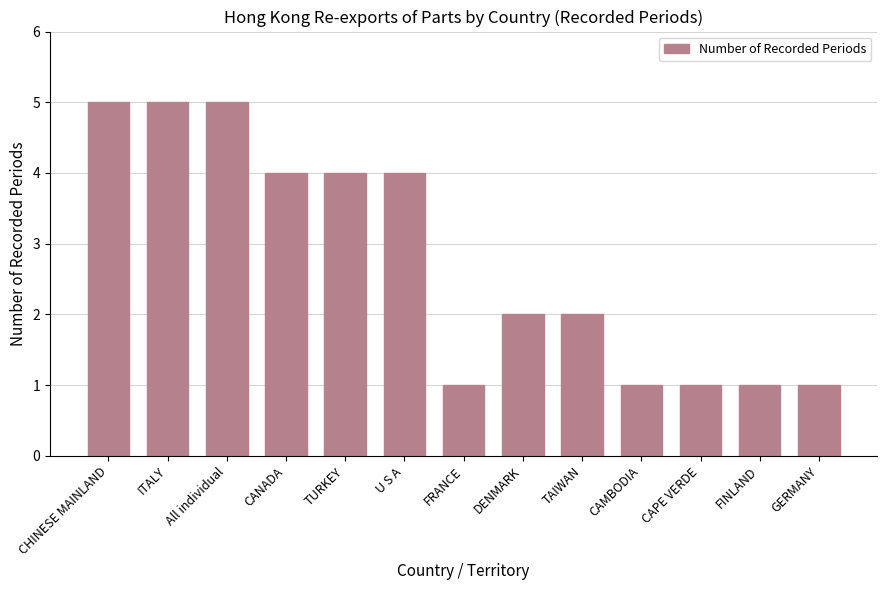

What is the smallest value displayed?

1